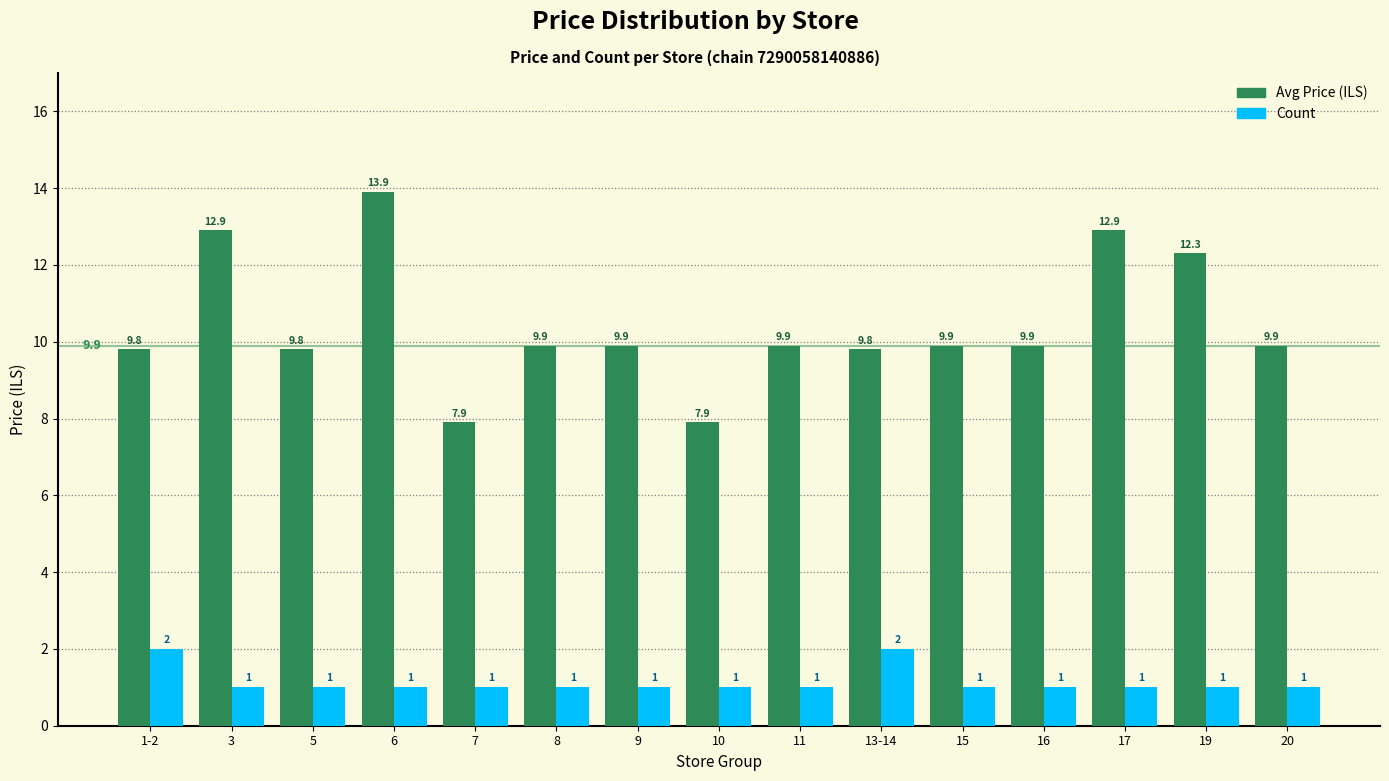

What is the total value across all series at 8?

10.9